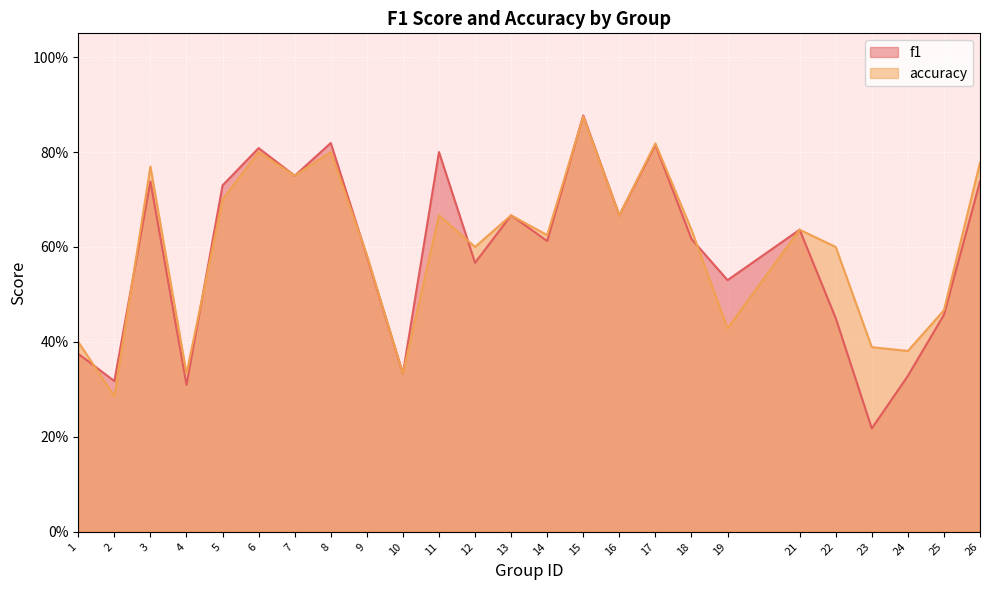

The value of accuracy at 24 is 0.6. True or false?

False